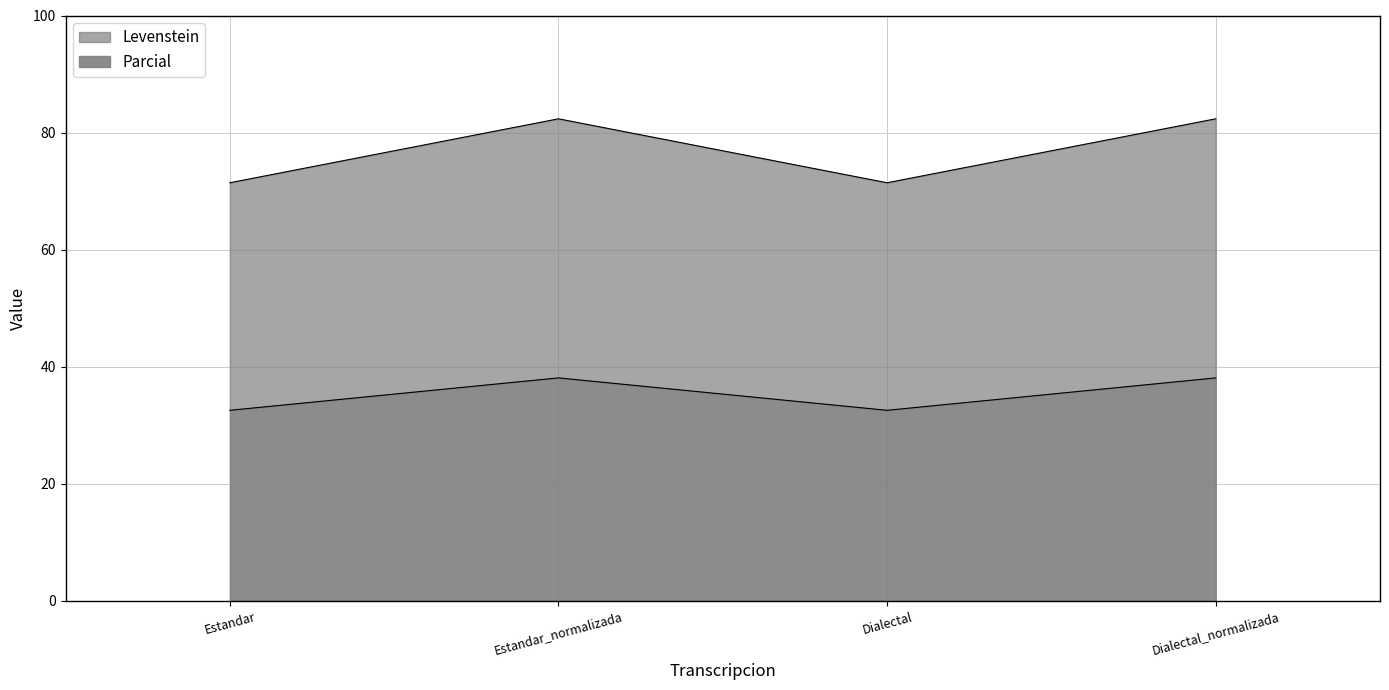

Where is the first local maximum for Parcial?

Estandar_normalizada